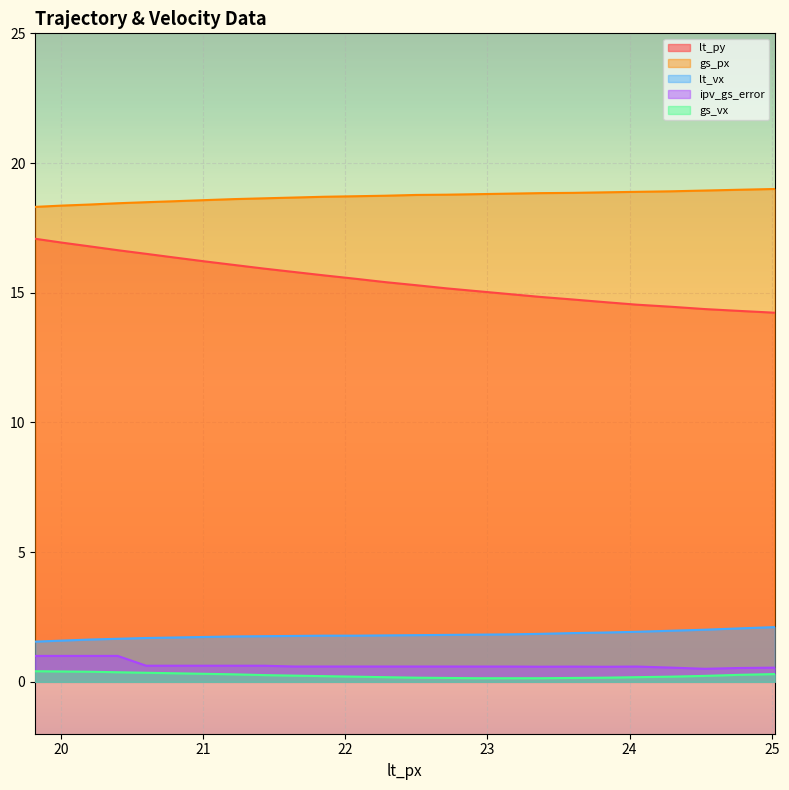

At 20.4, list the series in order from smallest to largest.

gs_vx, ipv_gs_error, lt_vx, lt_py, gs_px